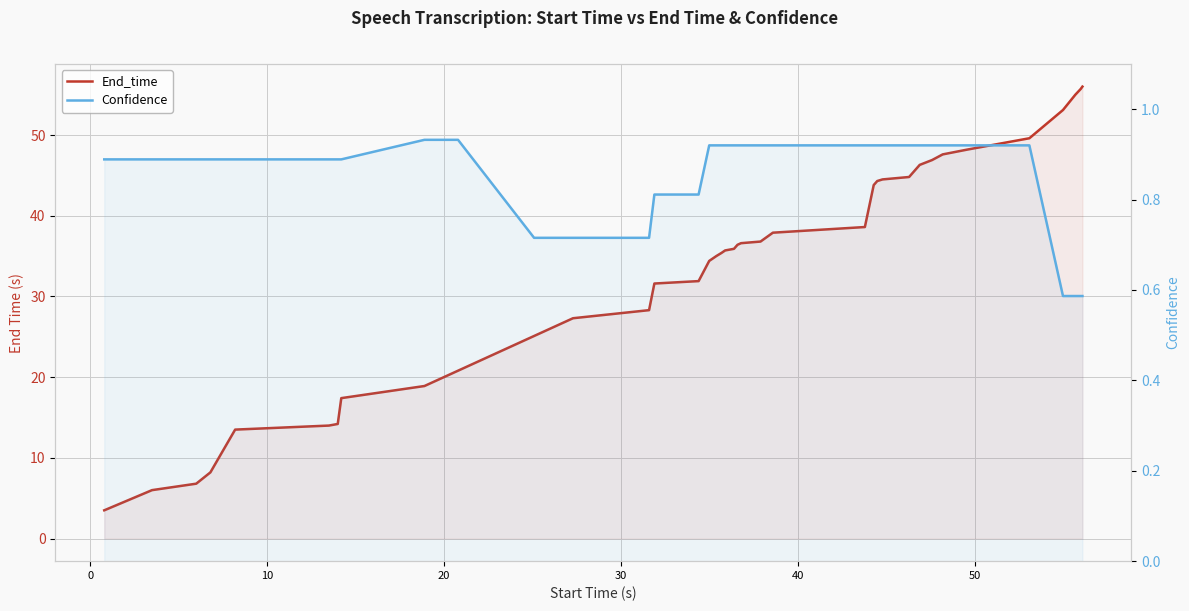

What is the smallest value displayed?

0.6